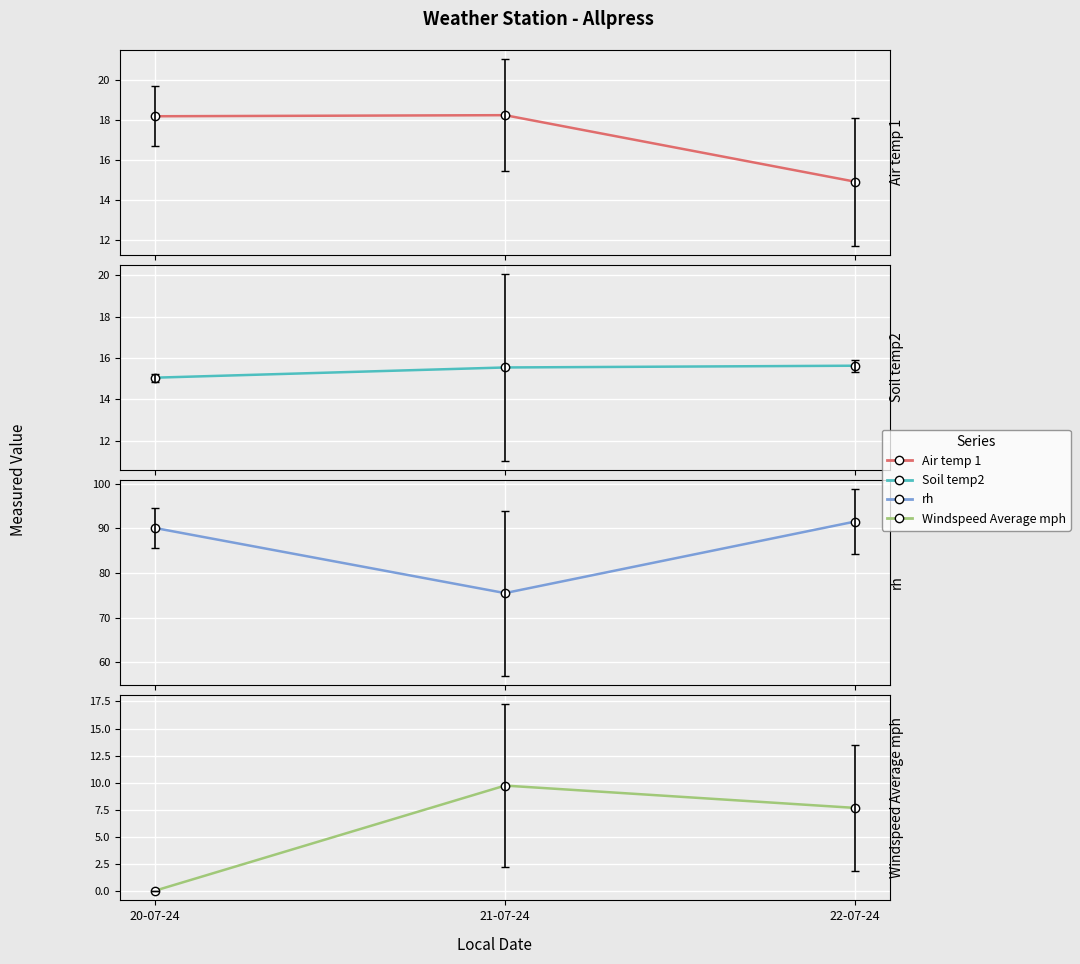

How many distinct data groups are displayed?

4